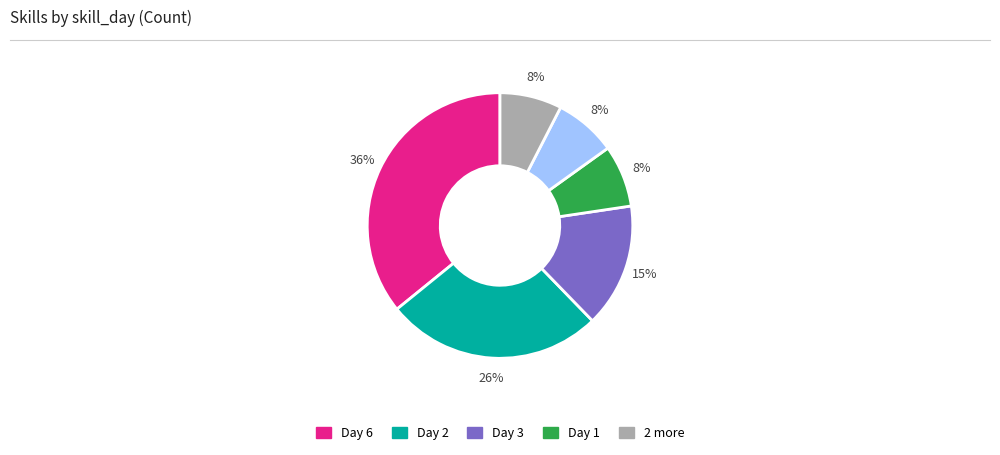

To the nearest percent, what is the average slice percentage?

17%